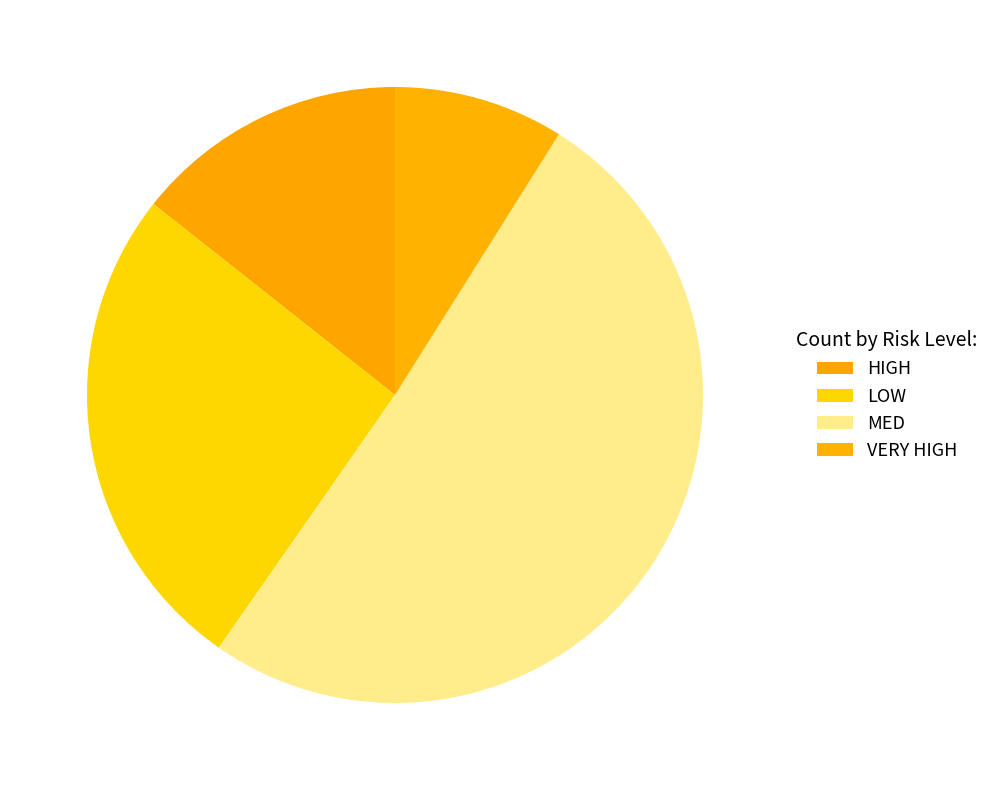

How many segments does this pie chart have?

4